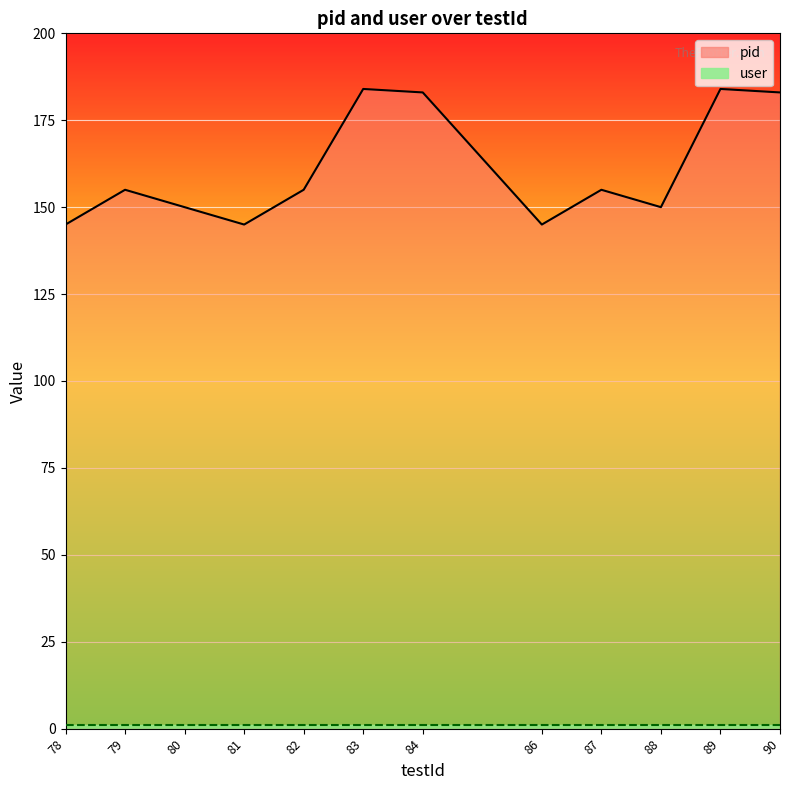

Rank the categories by value from lowest to highest.

78, 81, 86, 80, 88, 79, 82, 87, 84, 90, 83, 89